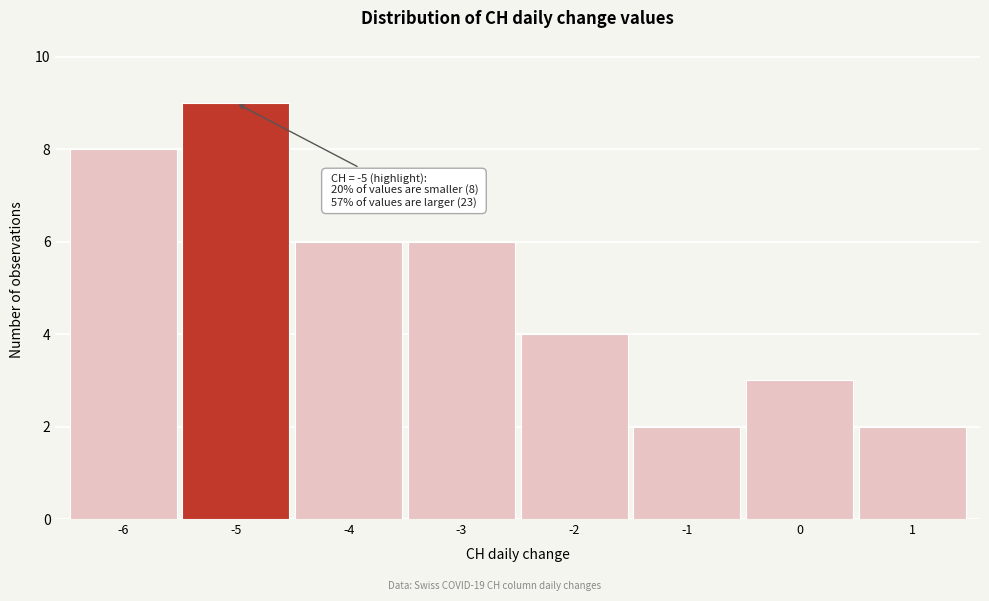

Over which range of the x-axis is the bar tallest?

-5.5 to -4.5